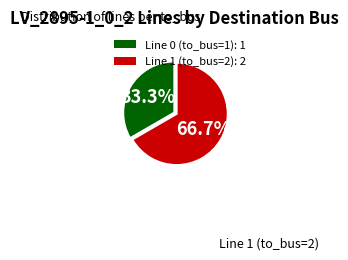

To the nearest percent, what is the difference between the Line 1 (to_bus=2) and Line 0 (to_bus=1) slice percentages?

33%